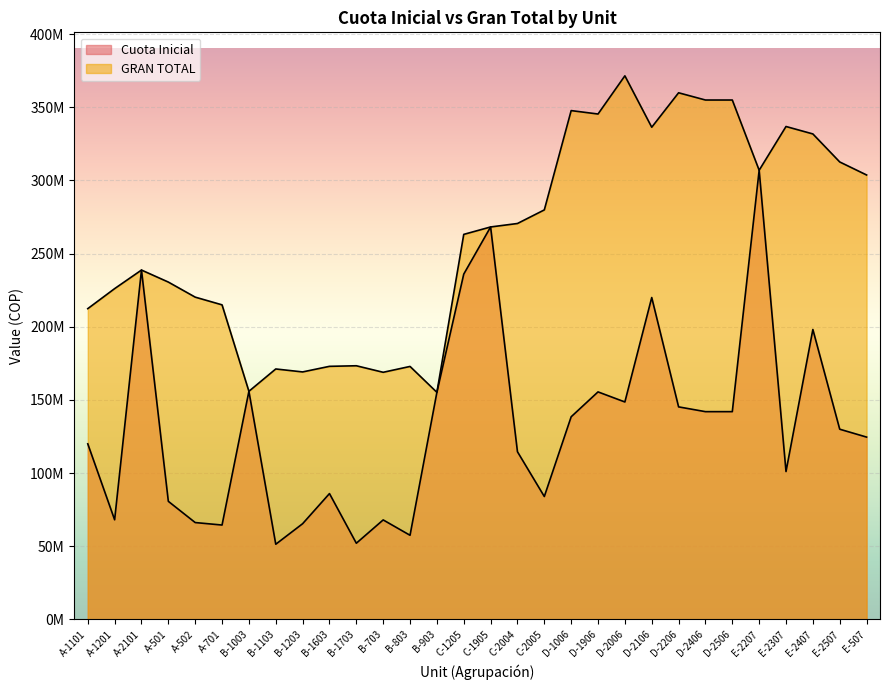

True or false: GRAN TOTAL and Cuota Inicial intersect in this chart.

False